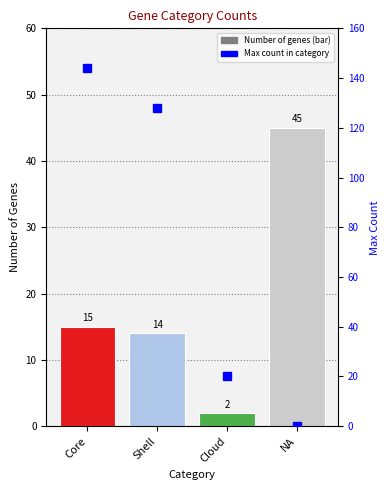

How many data points does each series have?

4